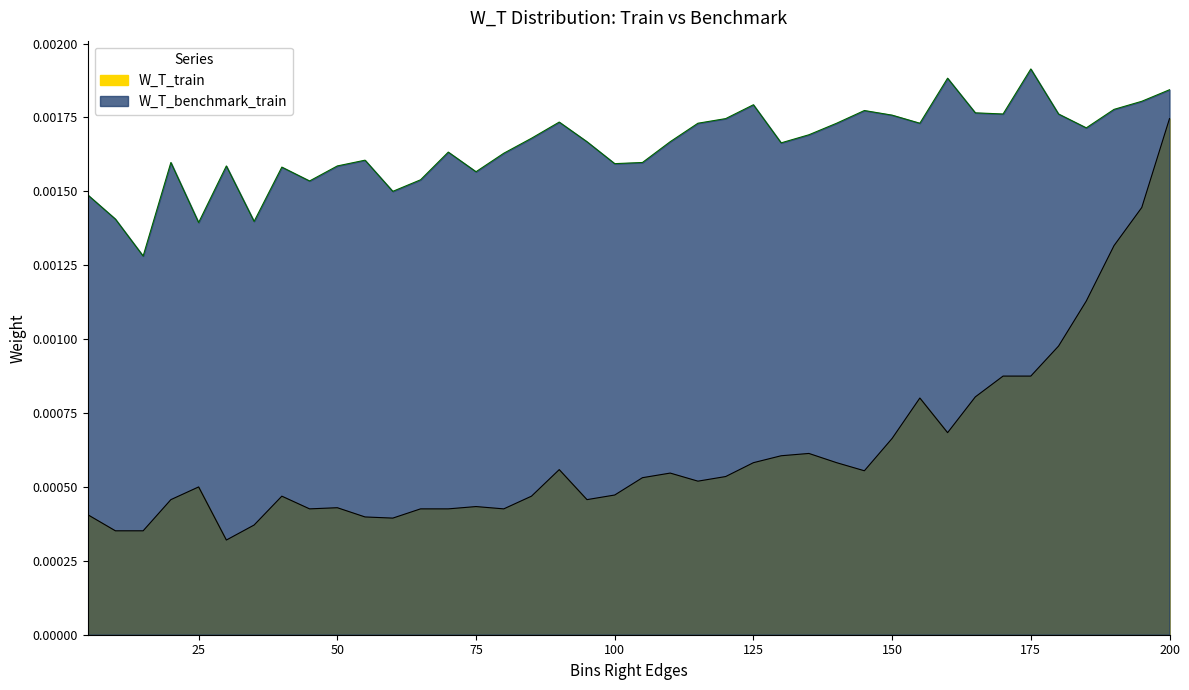

How many interior local valleys does the W_T_train series have?

8